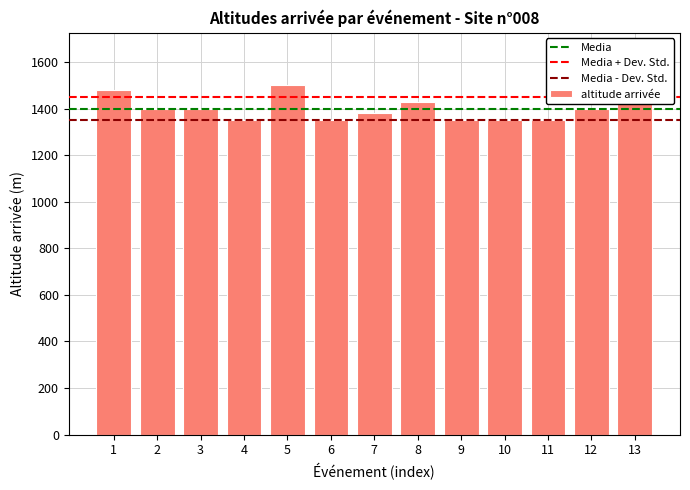

What is the difference between the maximum and second lowest values?

150